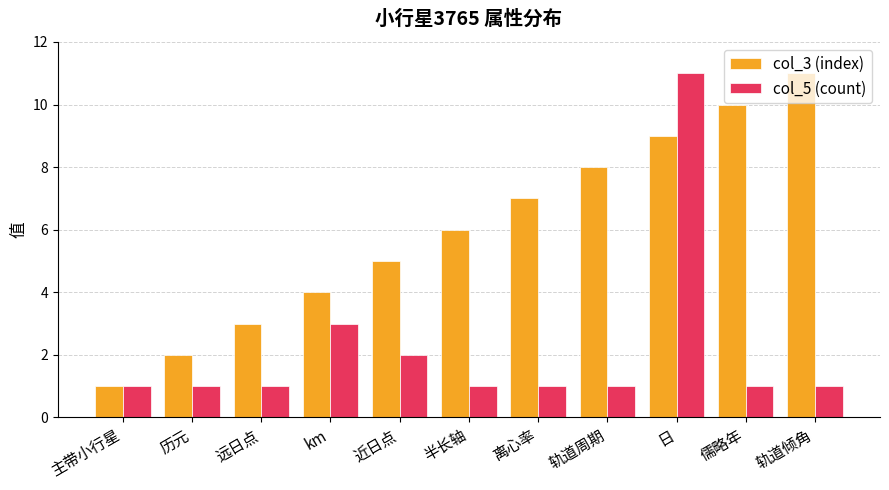

What is the label of the 6th bar from the left?

半长轴